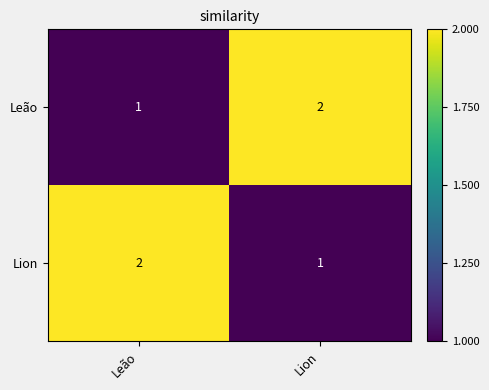

Which category has the lowest value in the Lion series?

Lion